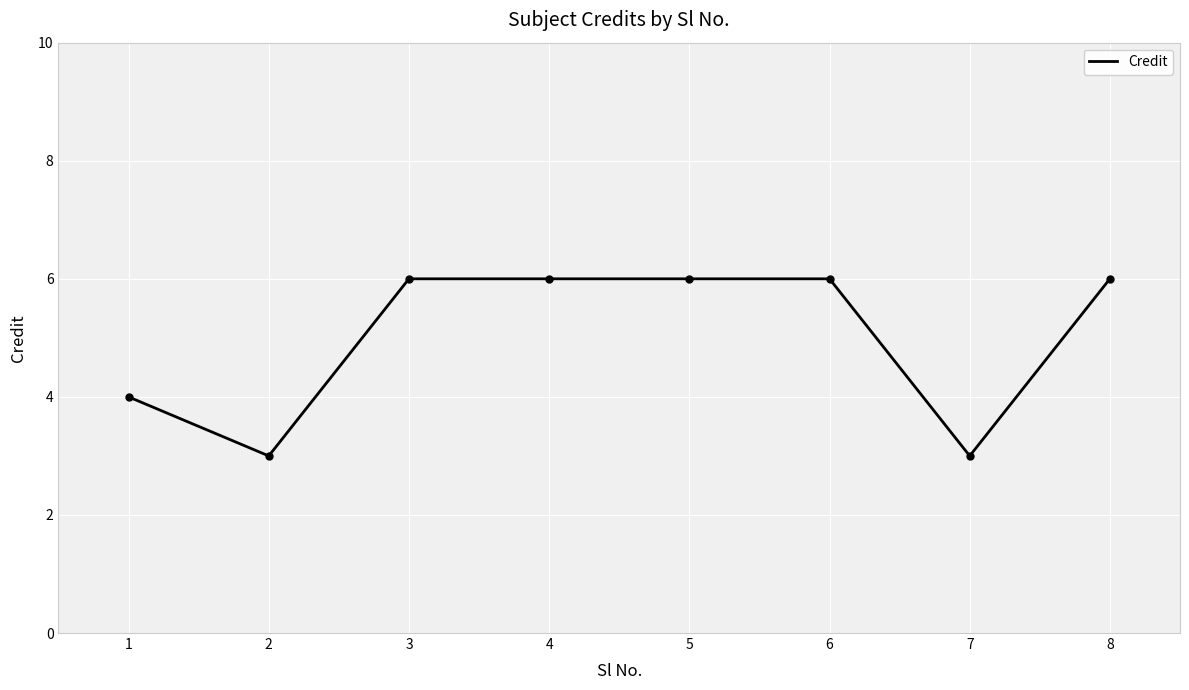

What is the minimum value shown in the chart?

3